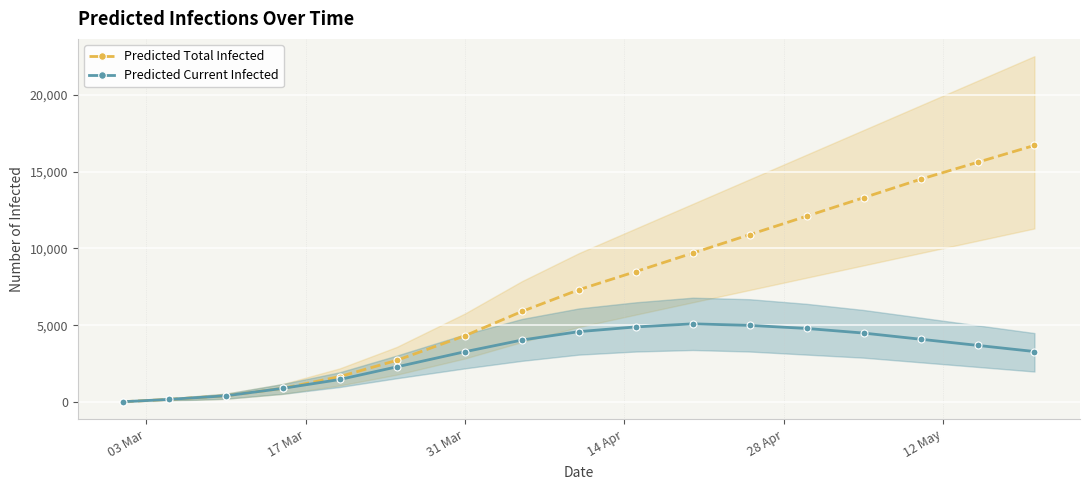

True or false: Predicted Total Infected has more than 1 points higher than both neighbors.

False